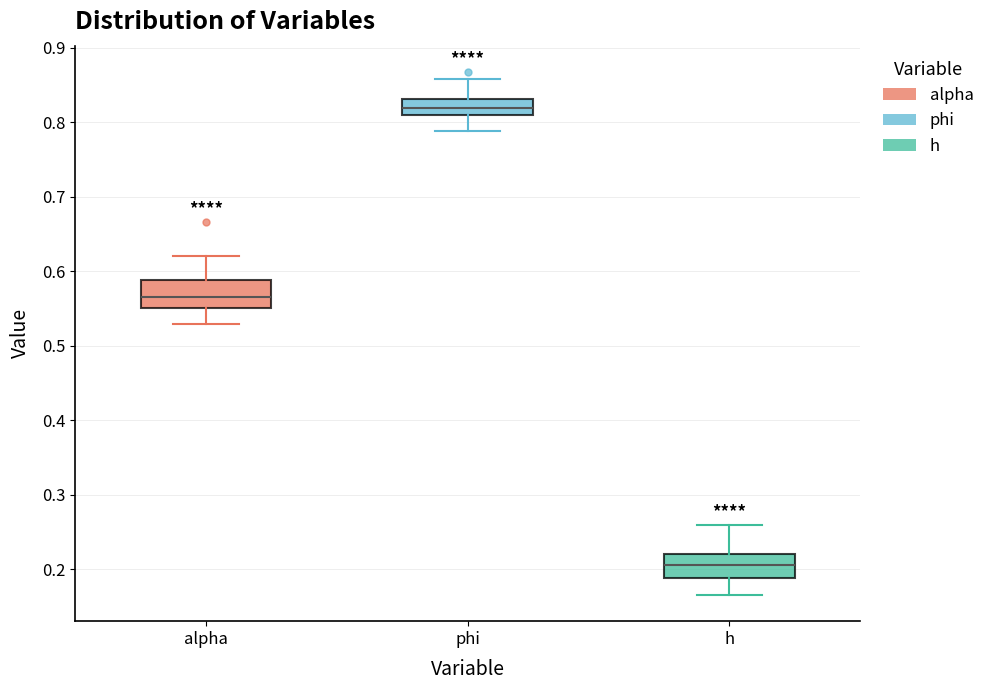

Which box has the lowest median line?

h